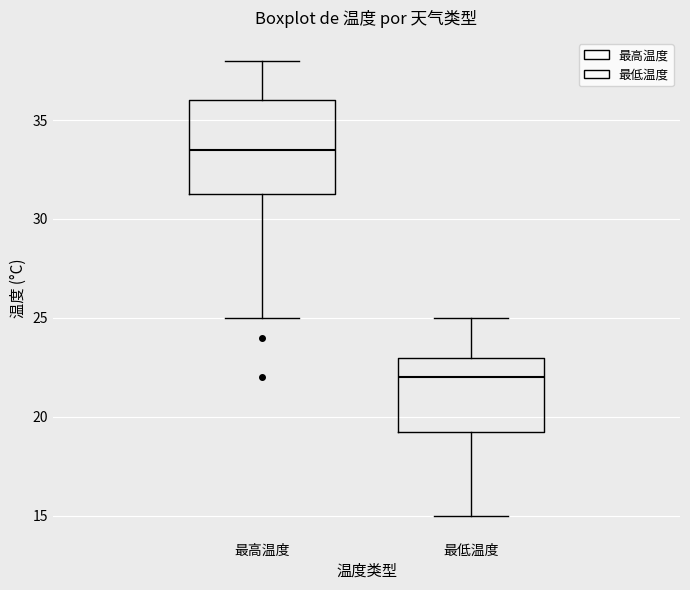

Which box is the tallest, from its lower edge to its upper edge?

最高温度